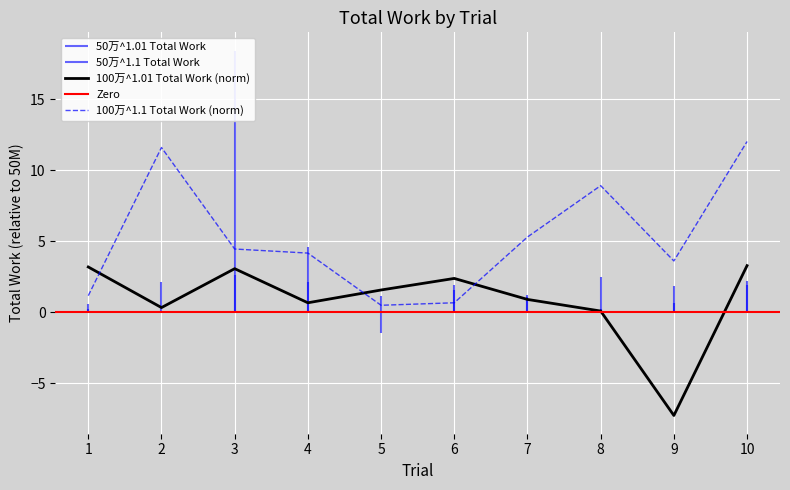

Reading left to right, what are all the values shown in this chart?

100万^1.01 Total Work: 3.2	0.3	3.1	0.7	1.6	2.4	0.9	0.1	-7.3	3.3
100万^1.1 Total Work: 1.2	11.6	4.5	4.2	0.5	0.7	5.3	8.9	3.6	12.0